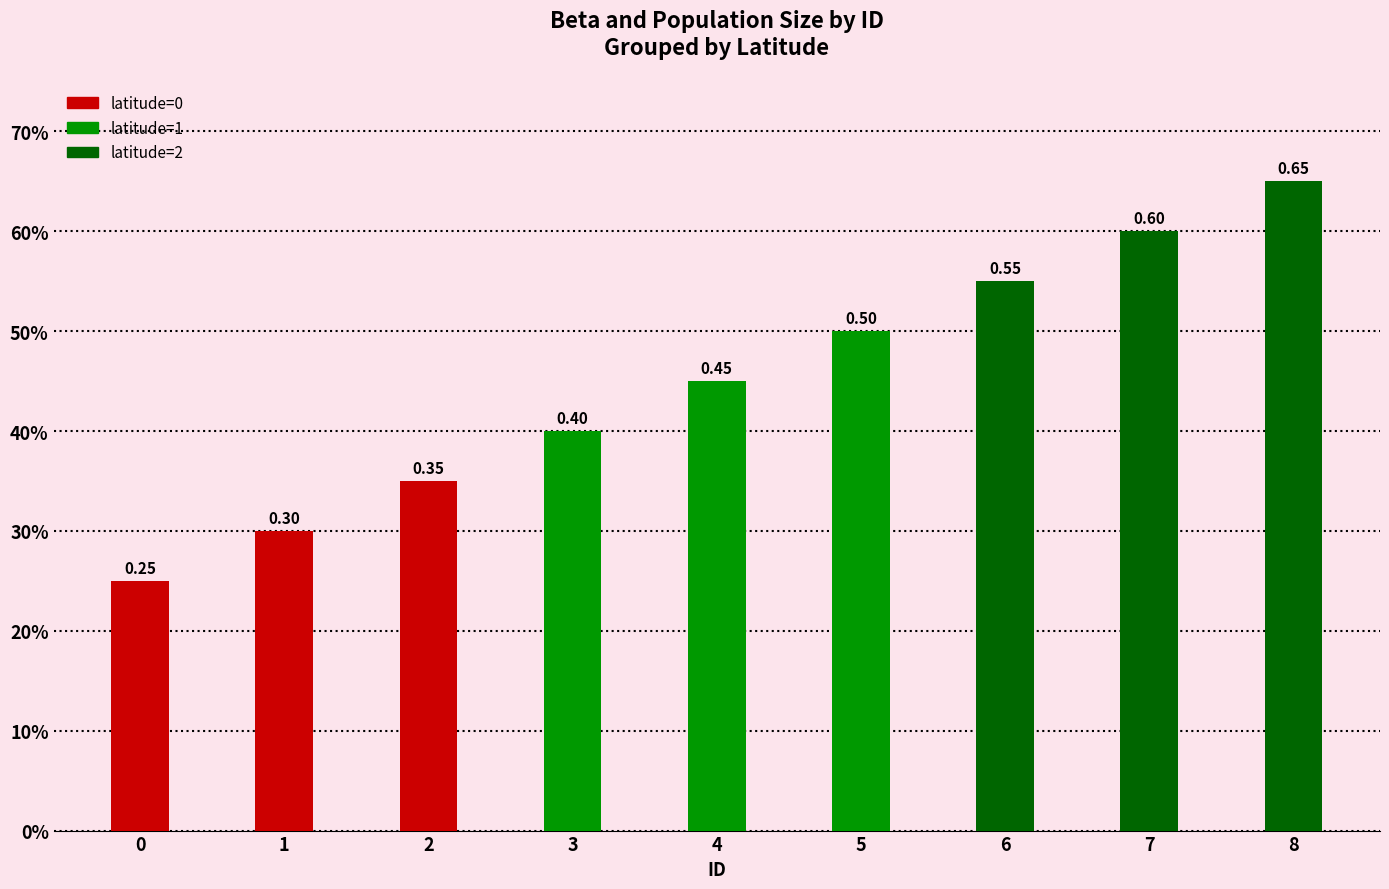

What is the difference between the maximum and minimum values?

0.4